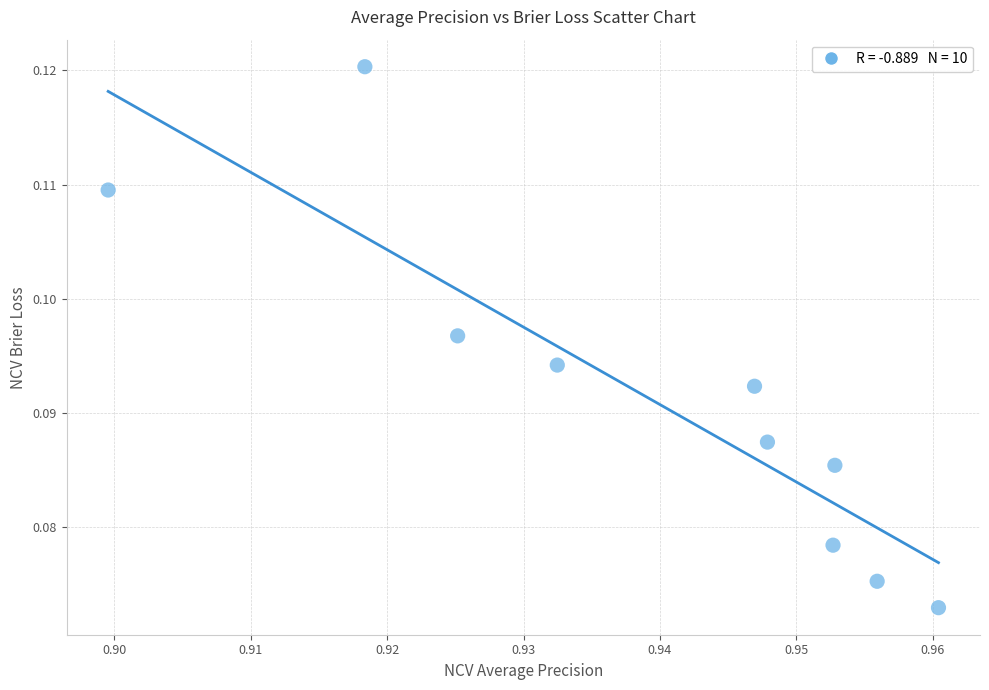

What is the average X value?

0.9